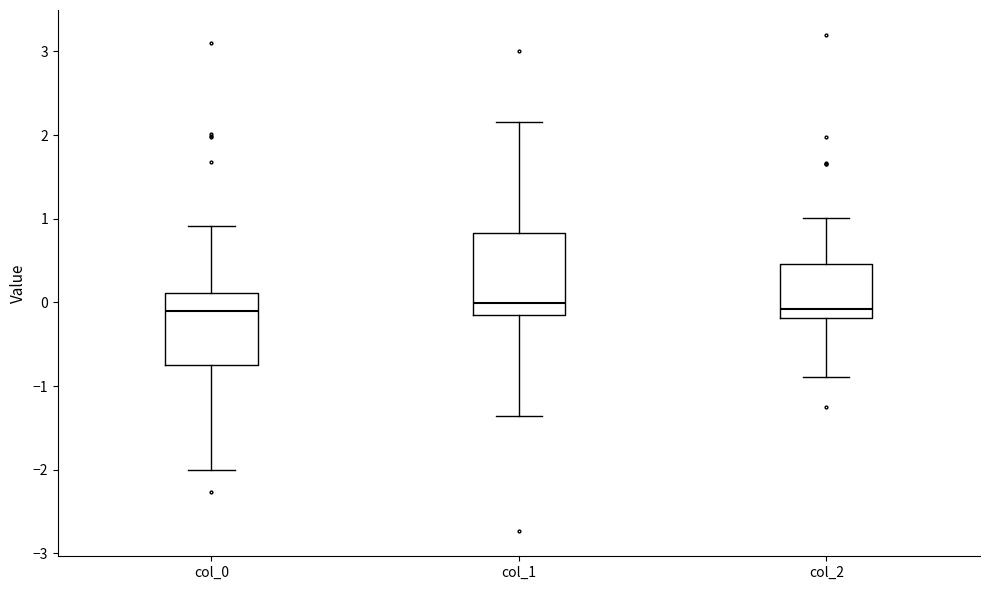

Reading left to right, transcribe this box plot: for each box, give where its median line is, the range the box spans, and where its two whiskers end, as read against the y-axis. The values are not printed on the chart, so give them approximately, as read against the axis.

col_0: median -0.1, box -0.7 to 0.1, whiskers -2.0 to 0.9
col_1: median 0.0, box -0.1 to 0.8, whiskers -1.4 to 2.2
col_2: median -0.1, box -0.2 to 0.5, whiskers -0.9 to 1.0